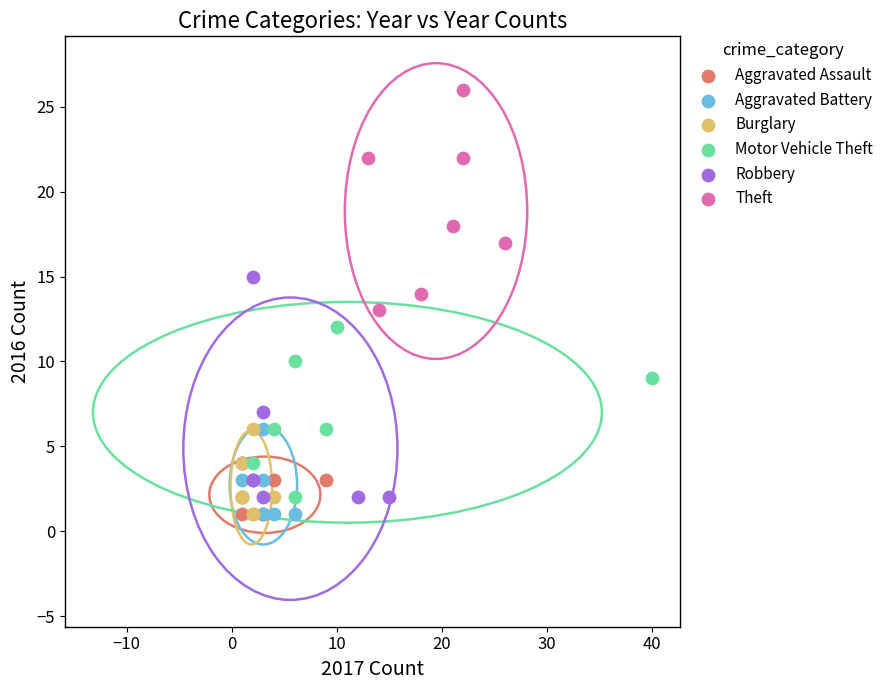

Which series reaches the maximum Y coordinate?

Theft